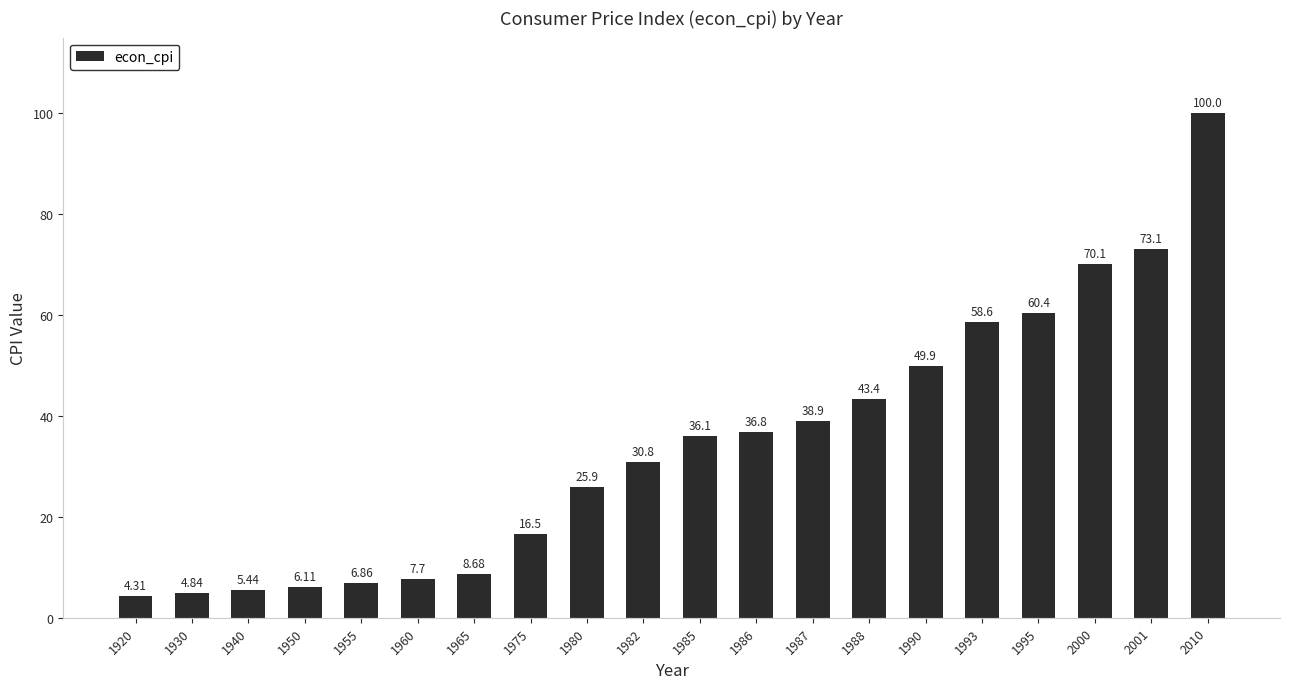

What is the sum of all values?

684.4